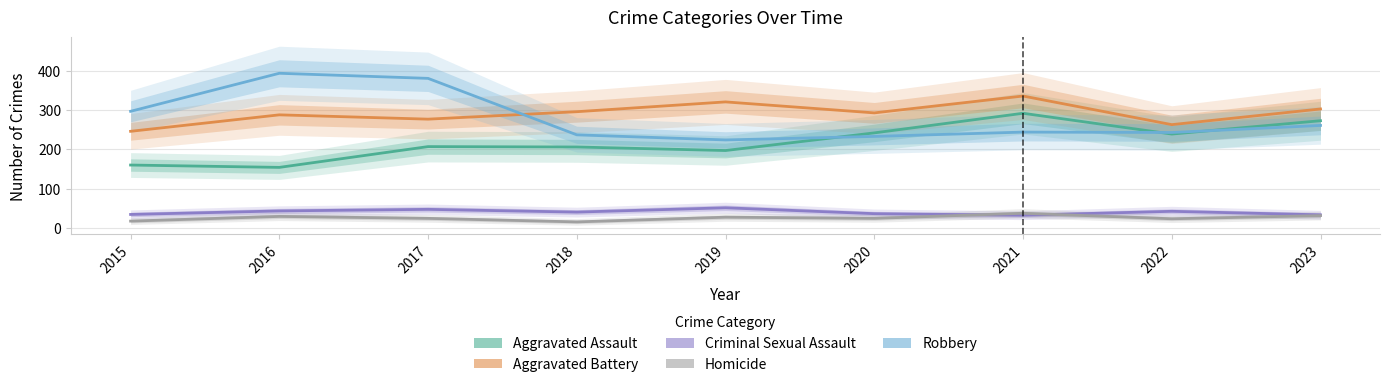

True or false: Aggravated Assault has more than 2 interior local peaks.

False